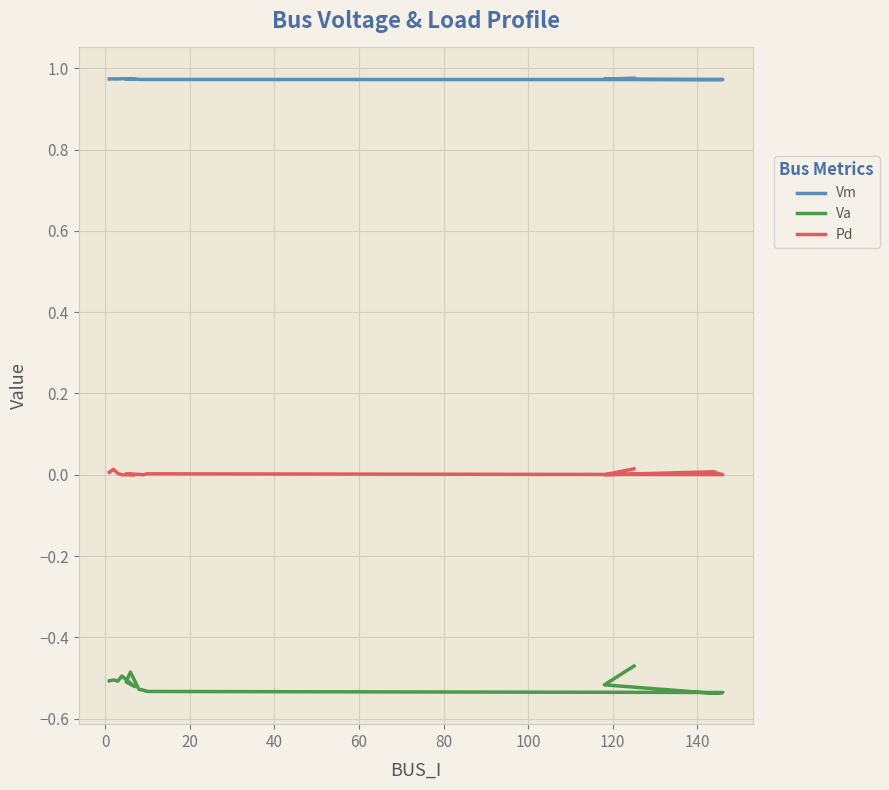

Which series changed the most between 40 and 100?

Va